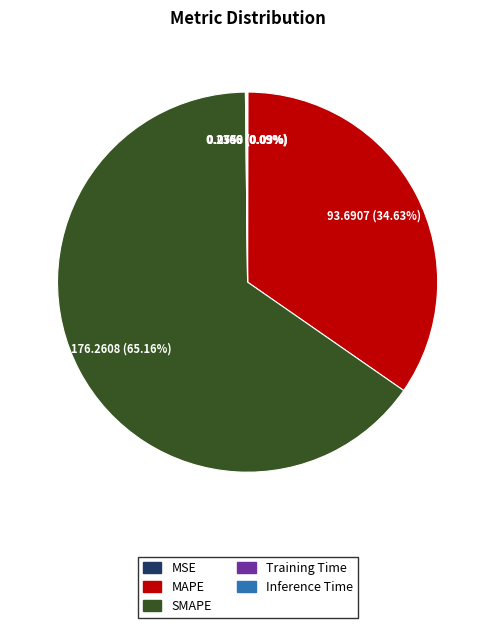

Which slice is the largest?

SMAPE